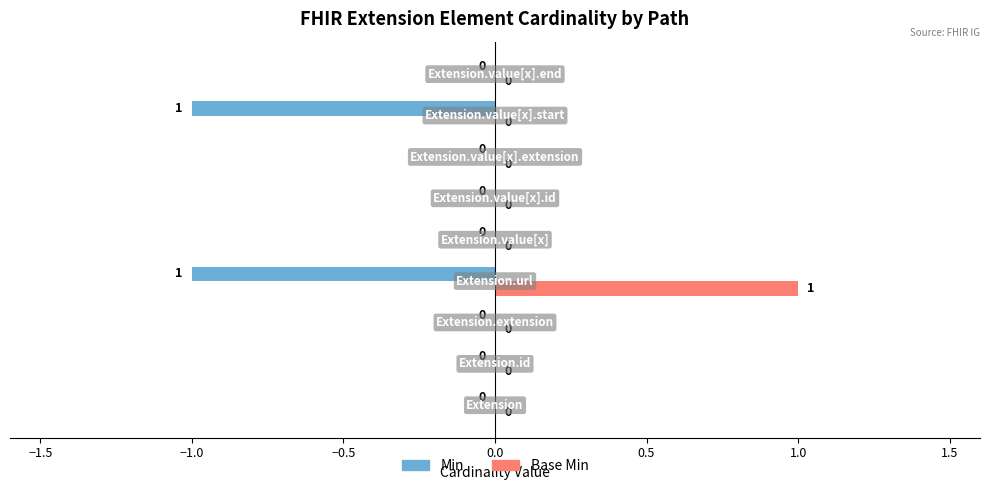

How many Min values are between 0 and 1?

7